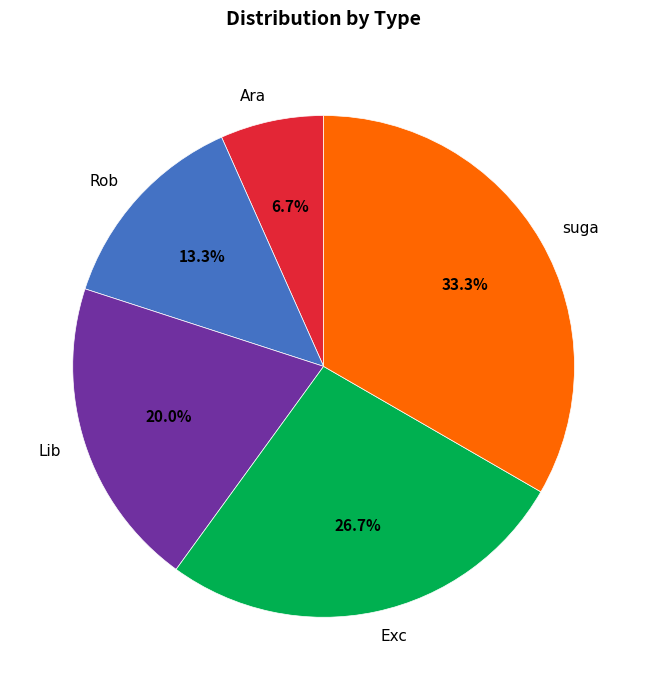

Is there any slice that represents more than half of the pie?

No